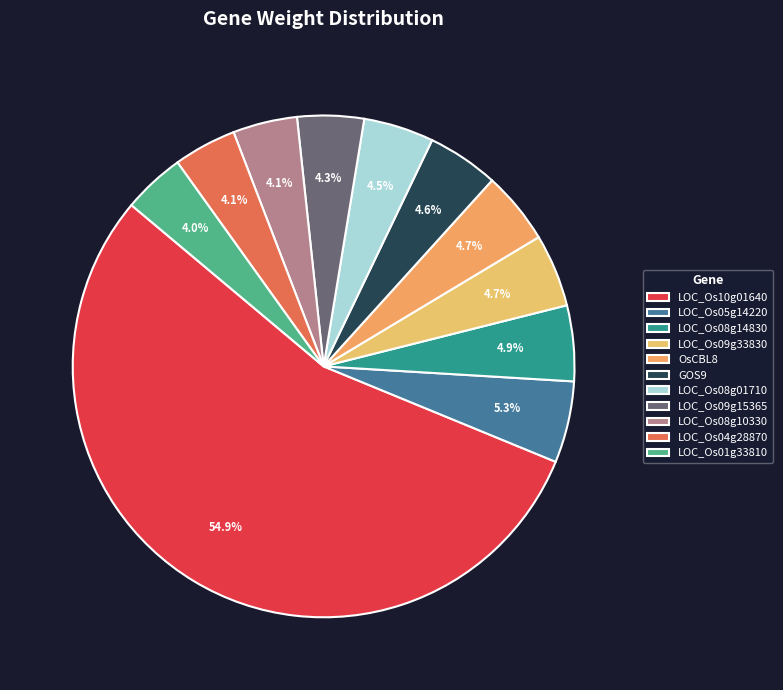

Which slice is the smallest?

LOC_Os01g33810